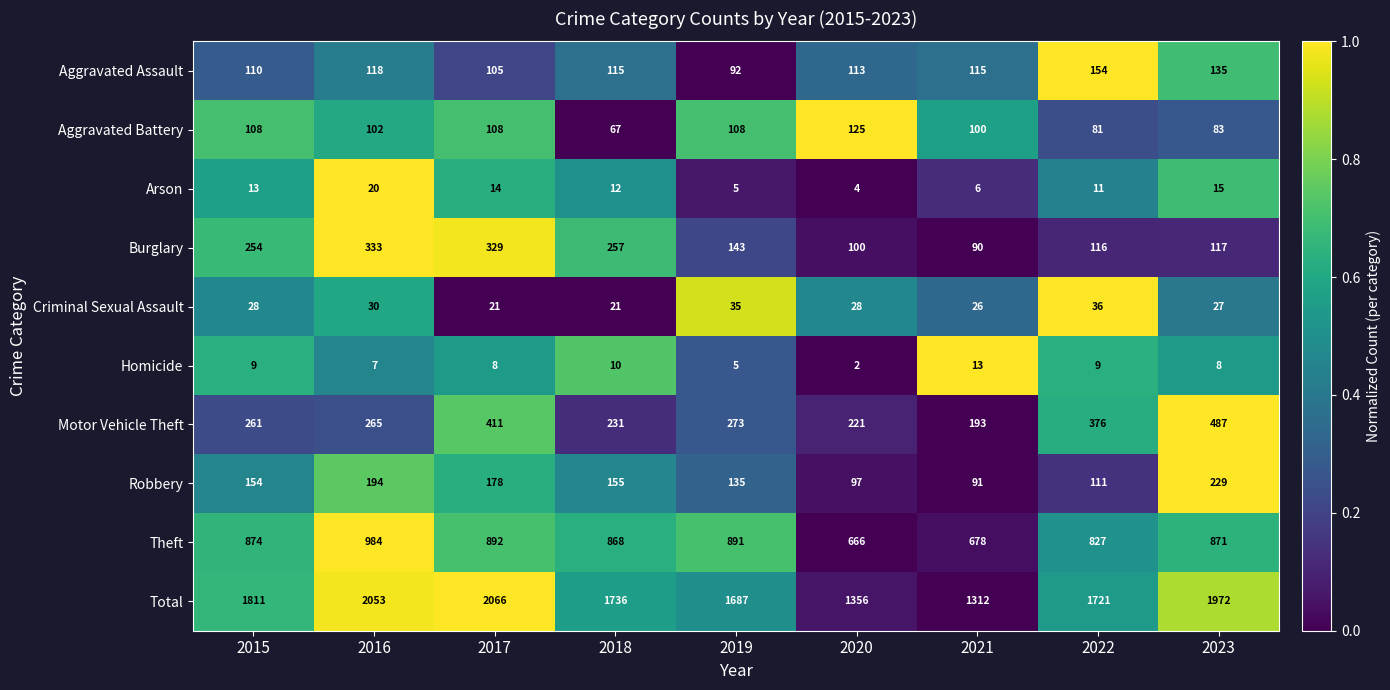

What is the sum of the Aggravated Battery values at 2016 and 2023?

185